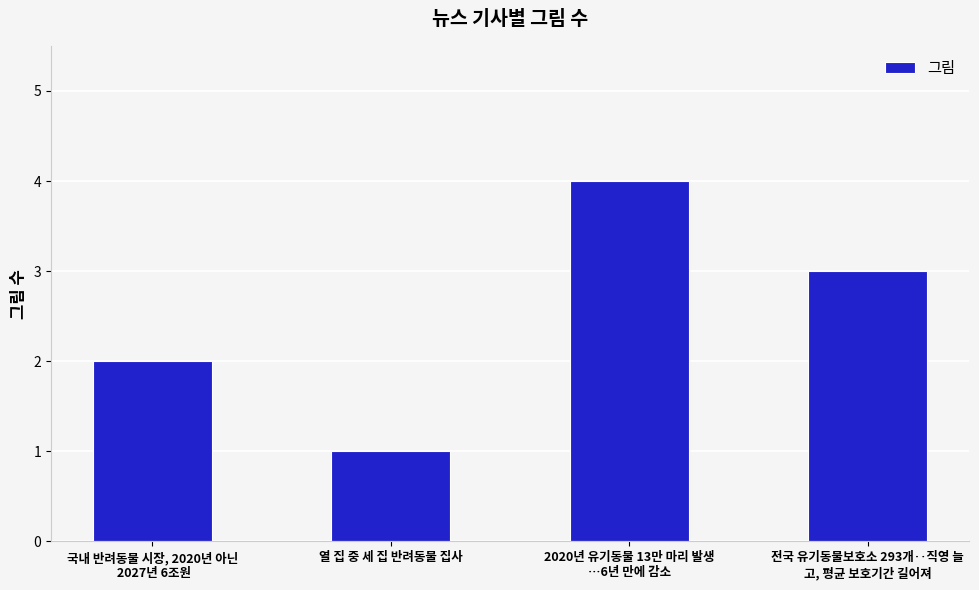

What is the greatest value displayed?

4